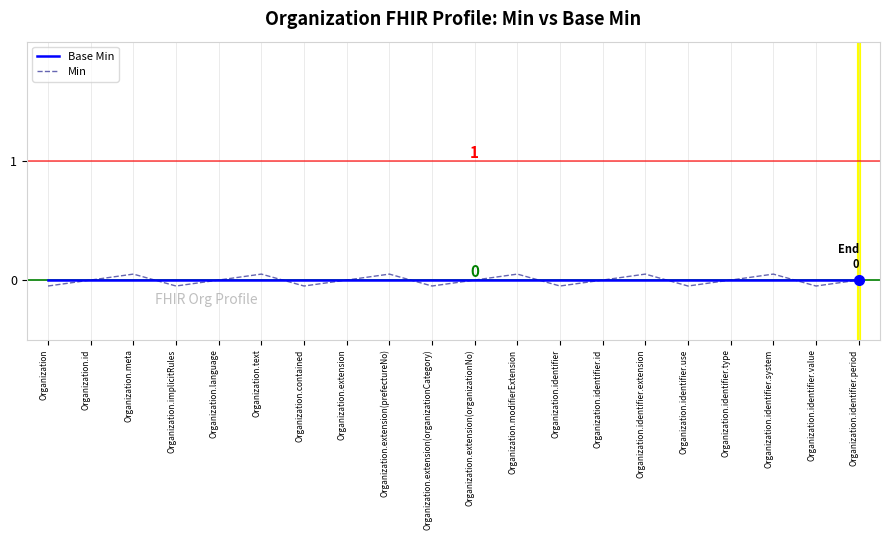

Rank the series by their maximum value, from lowest to highest.

Base Min, Min